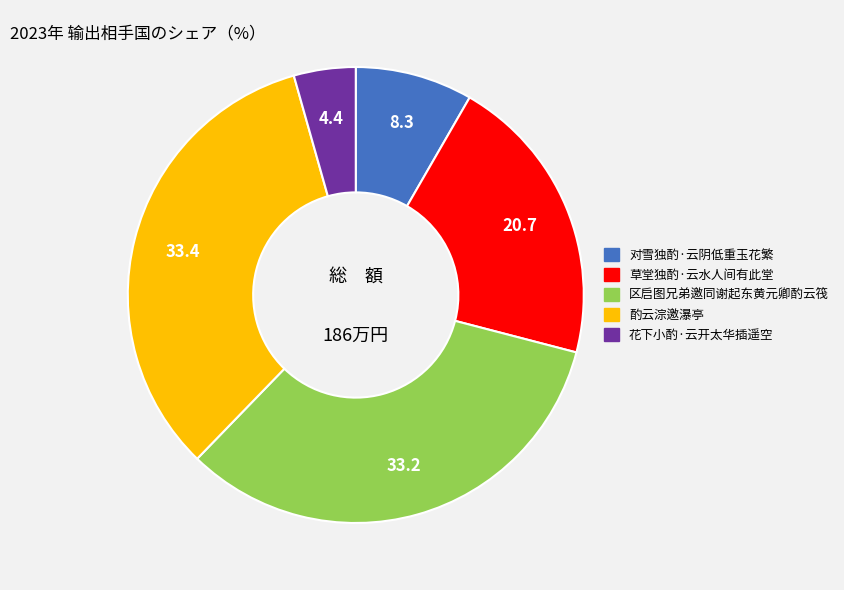

Count the number of slices in the pie.

5